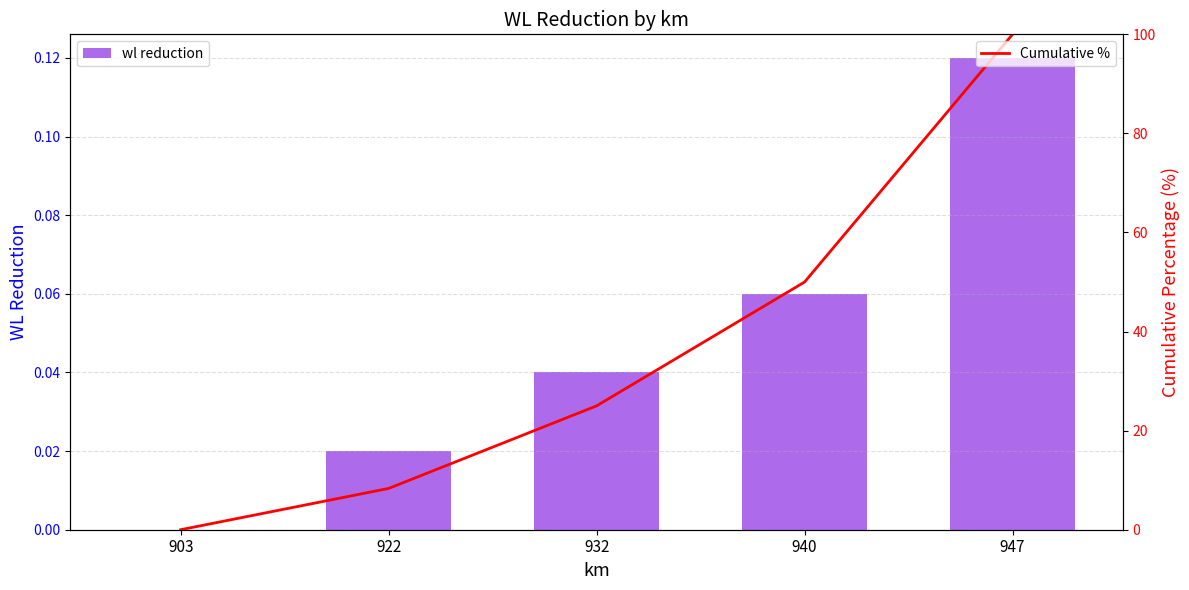

At how many categories does at least one series exceed 44?

2